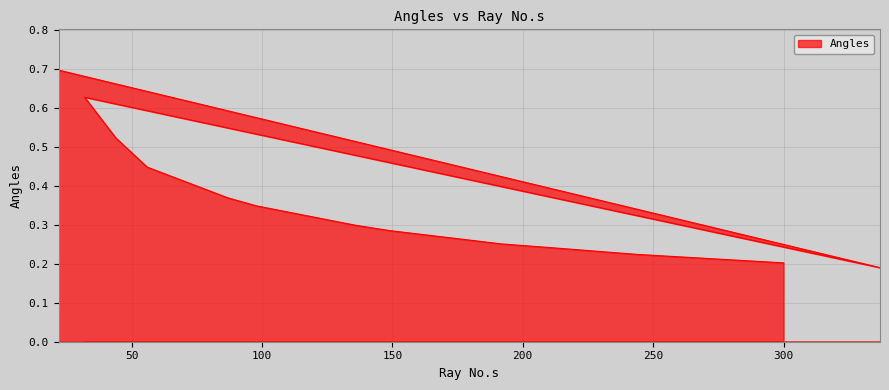

List the labels in order of value, largest first.

22, 32, 44, 56, 87, 98, 136, 149, 192, 211, 244, 300, 337